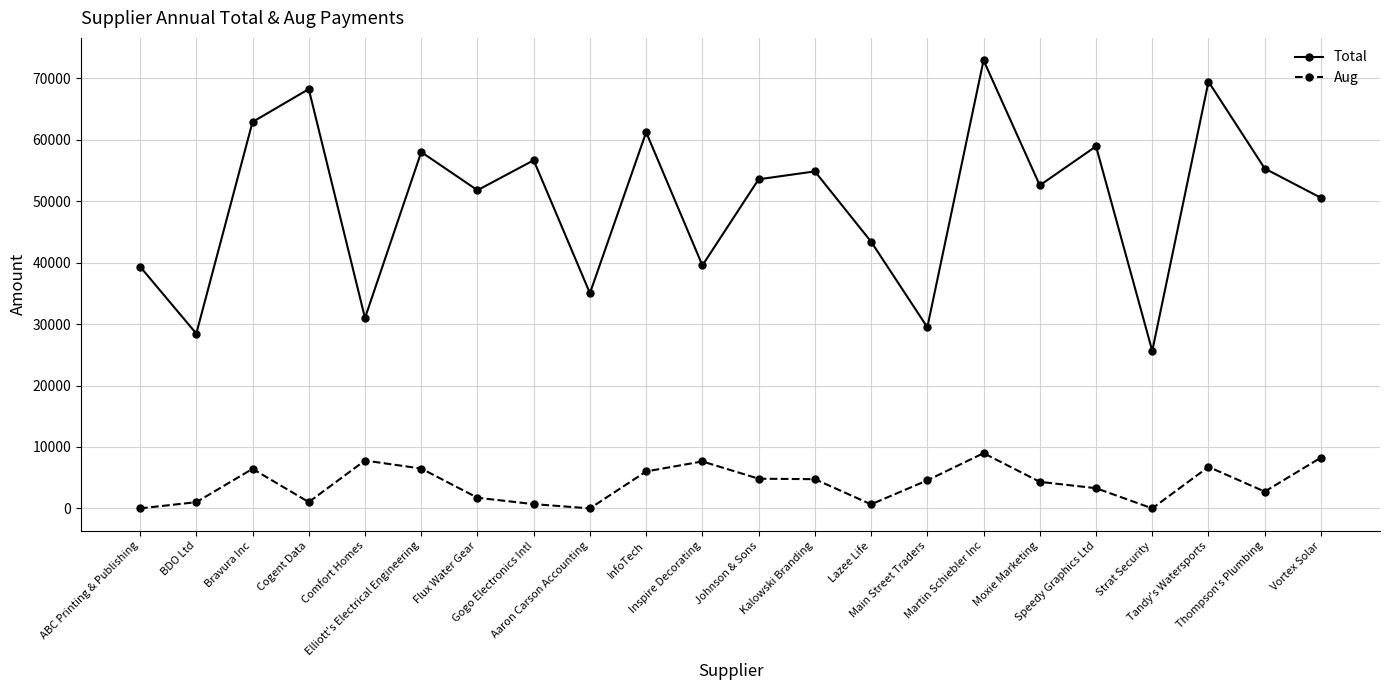

True or false: Total has more than 1 interior local peaks.

True